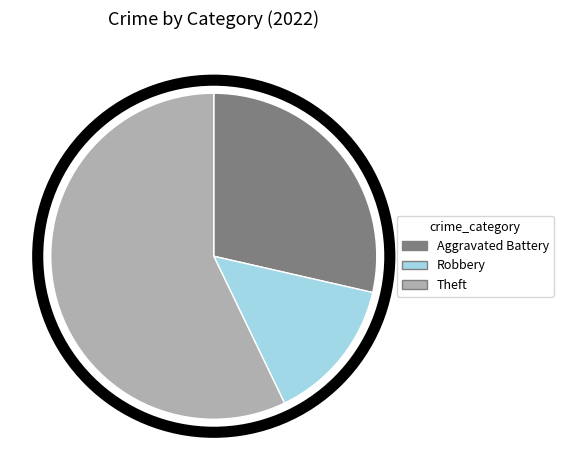

How many segments does this pie chart have?

3